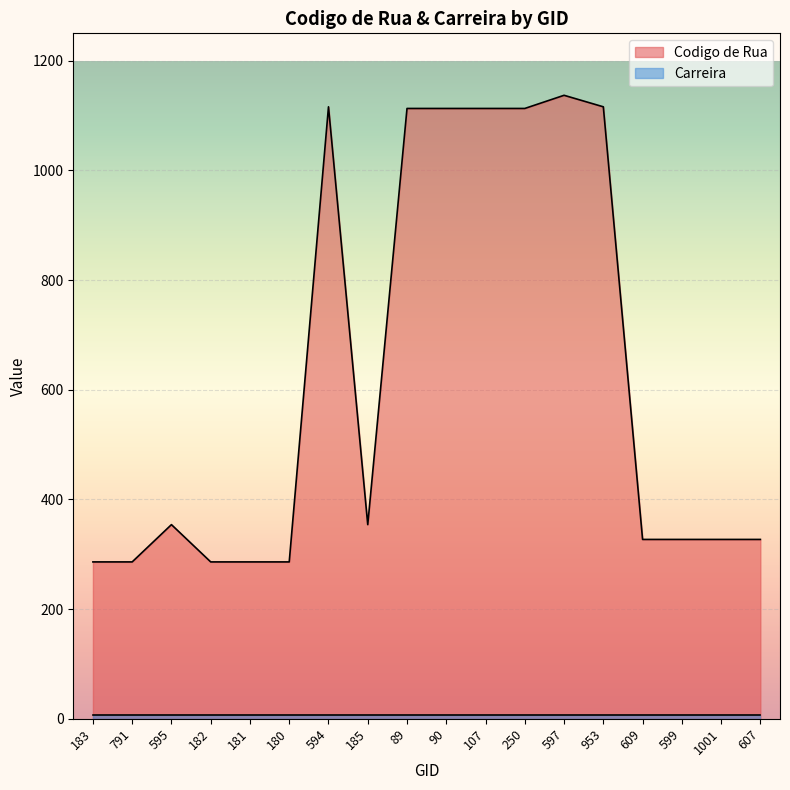

At which label is the value closest to 711?

595